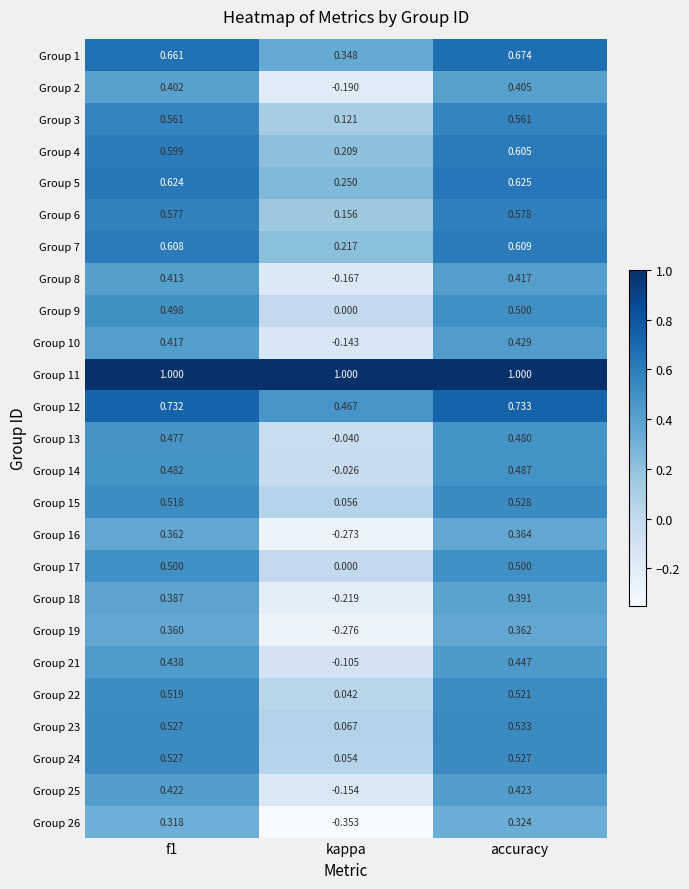

At which label does Group 22 reach its peak?

accuracy